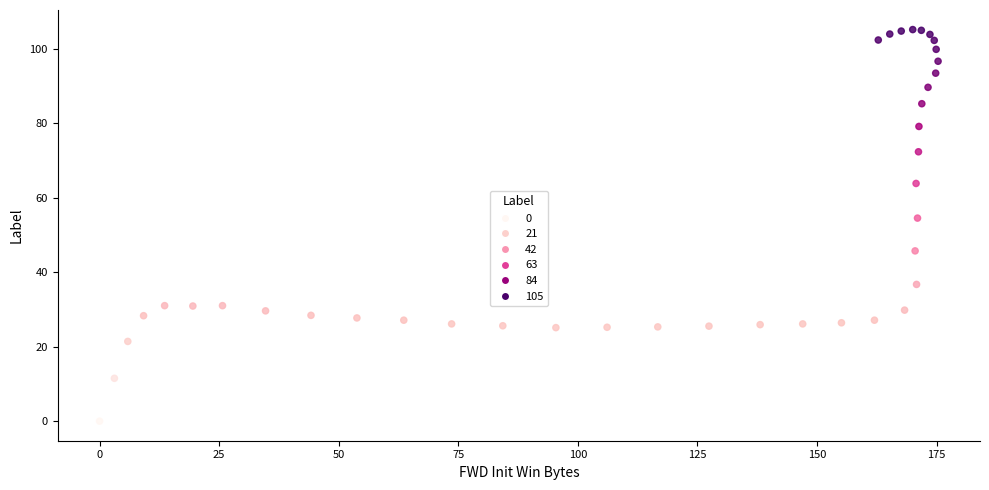

What Y value in the scatter plot is closest to 52?

54.5